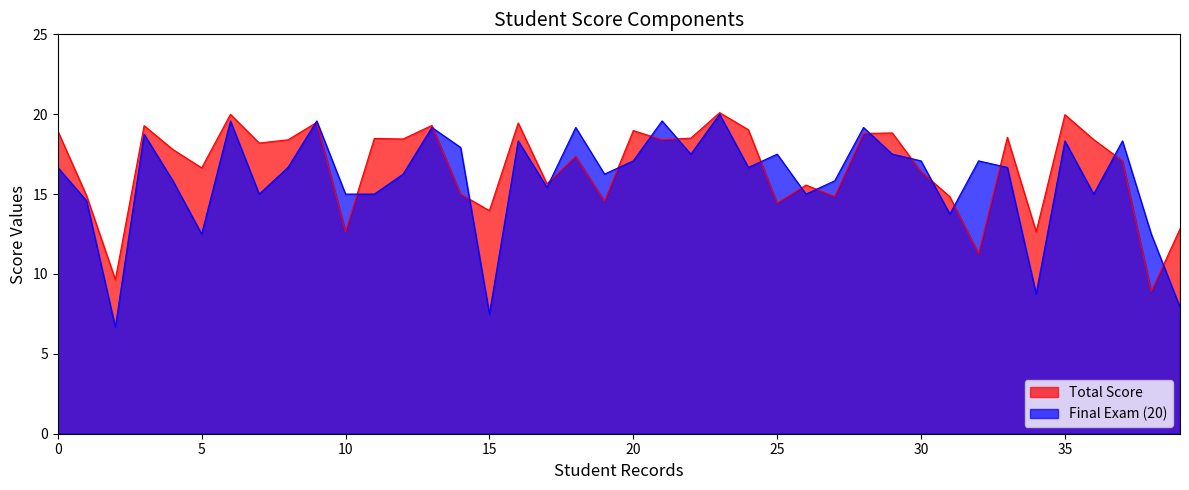

What is the maximum value shown in the chart?

20.1